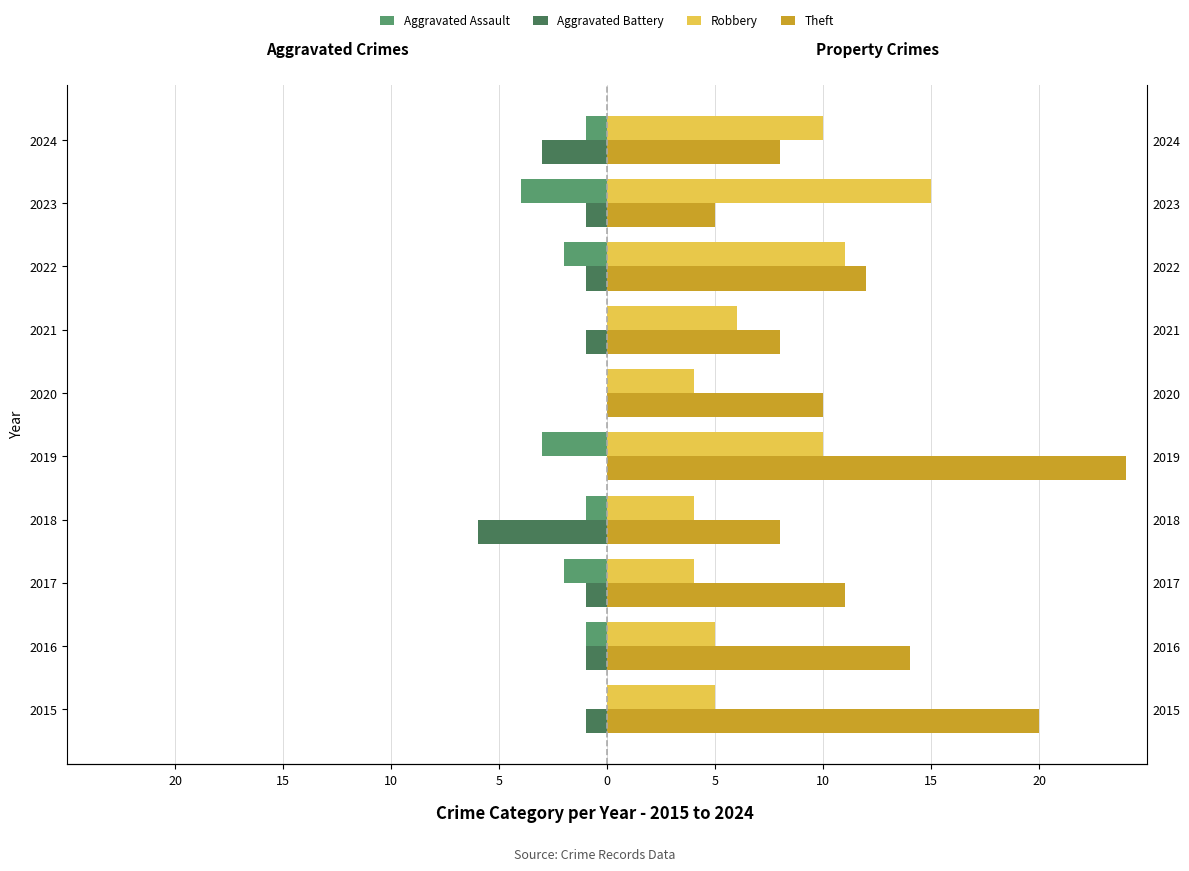

Are the bars horizontal?

Yes